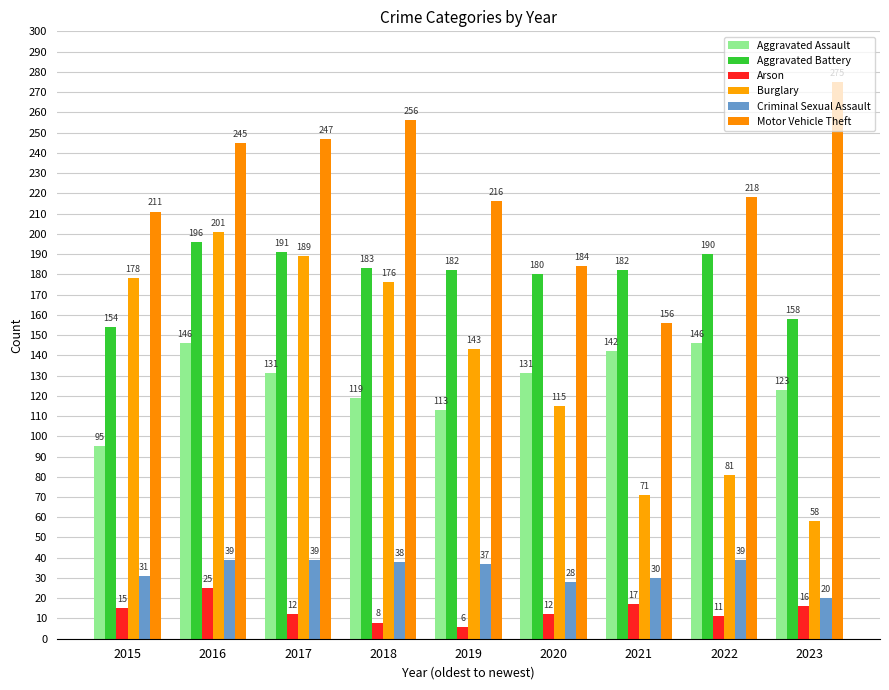

Which series changed the most between 2017 and 2022?

Burglary